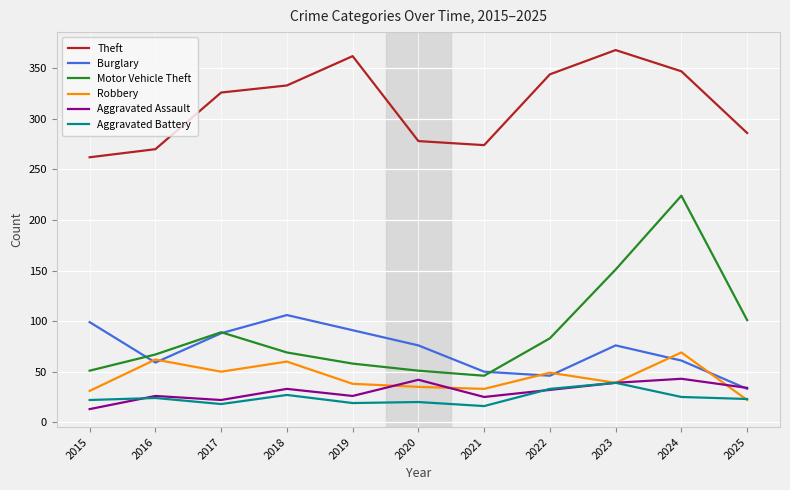

What is the spread (max minus min) of values at 2019?

343